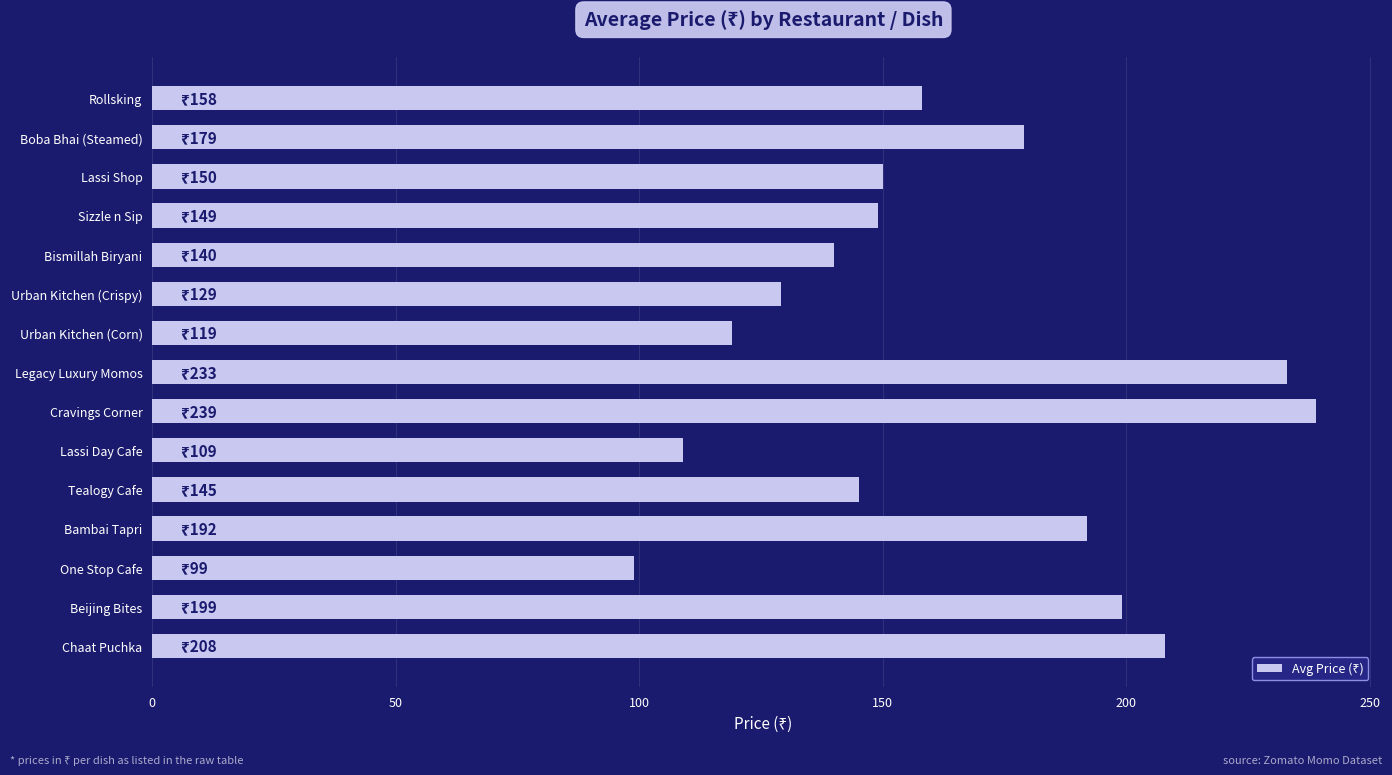

Approximately how many times larger is the value at Rollsking compared to Cravings Corner?

0.7